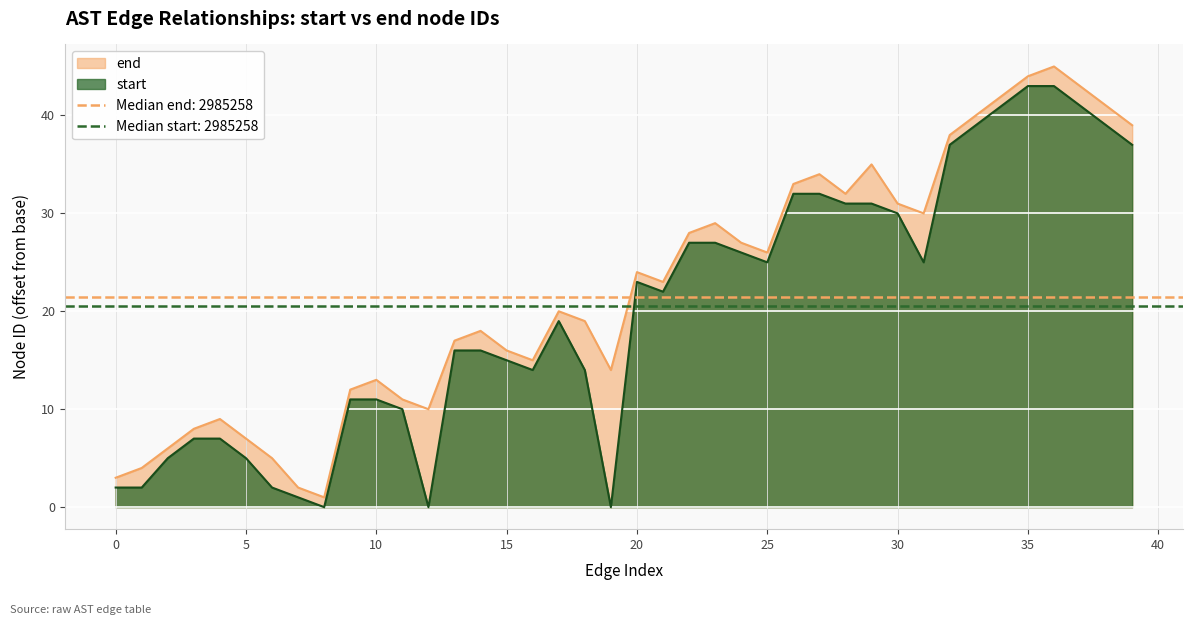

What is the smallest value displayed?

1